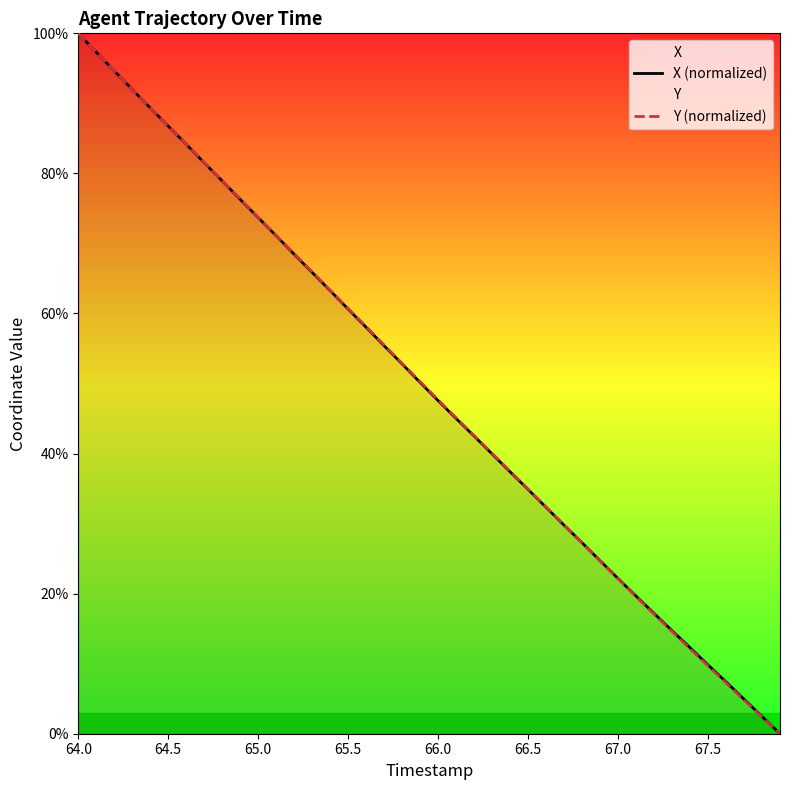

Between 64.5 and 65.0, which series saw the biggest shift?

X (normalized)